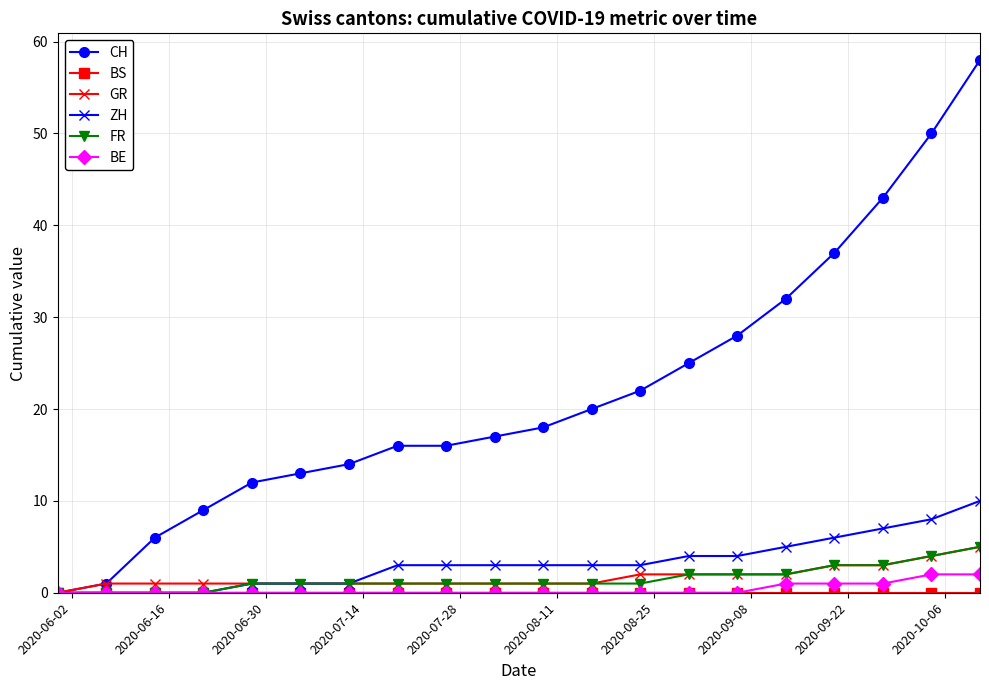

What is the maximum value shown in the chart?

58